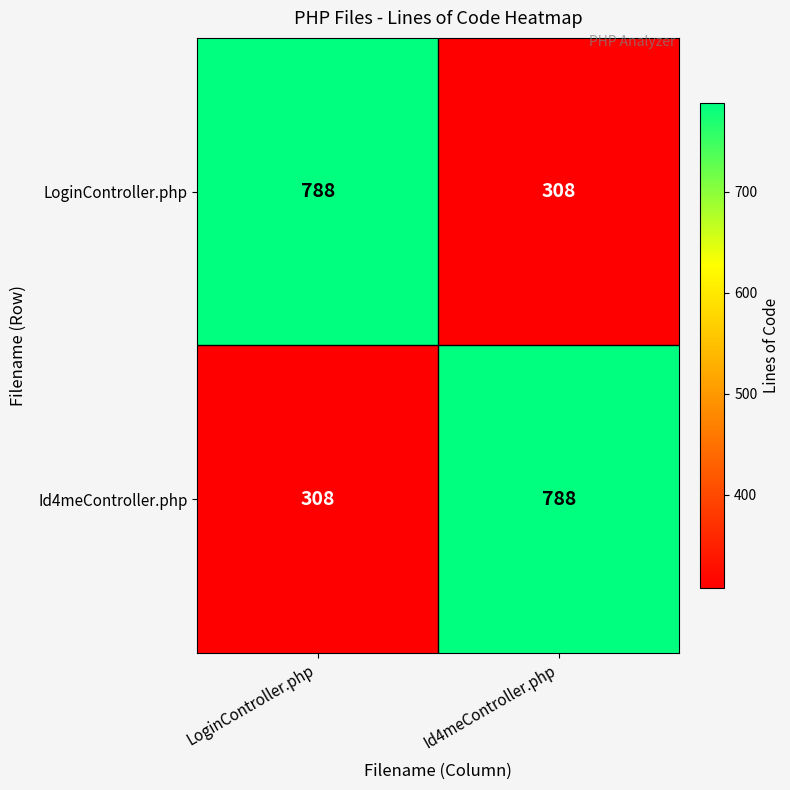

What is the greatest value displayed?

788